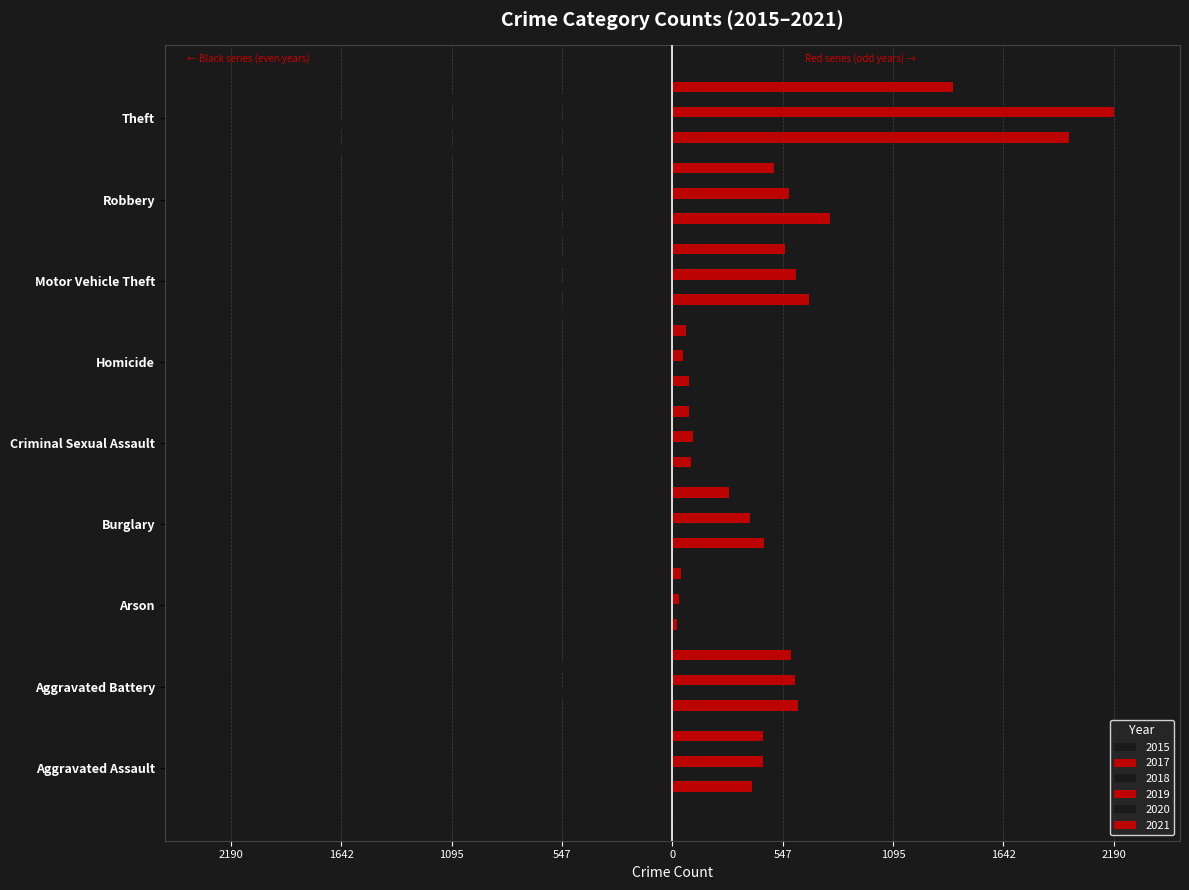

How many groups of bars are there?

9